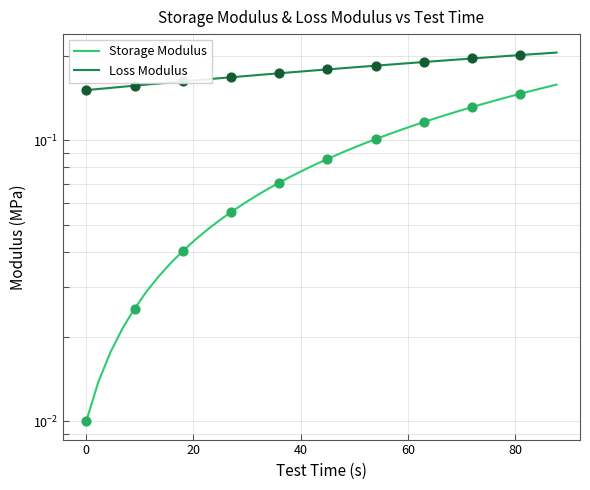

Which series has the largest Y range (max minus min)?

Storage Modulus